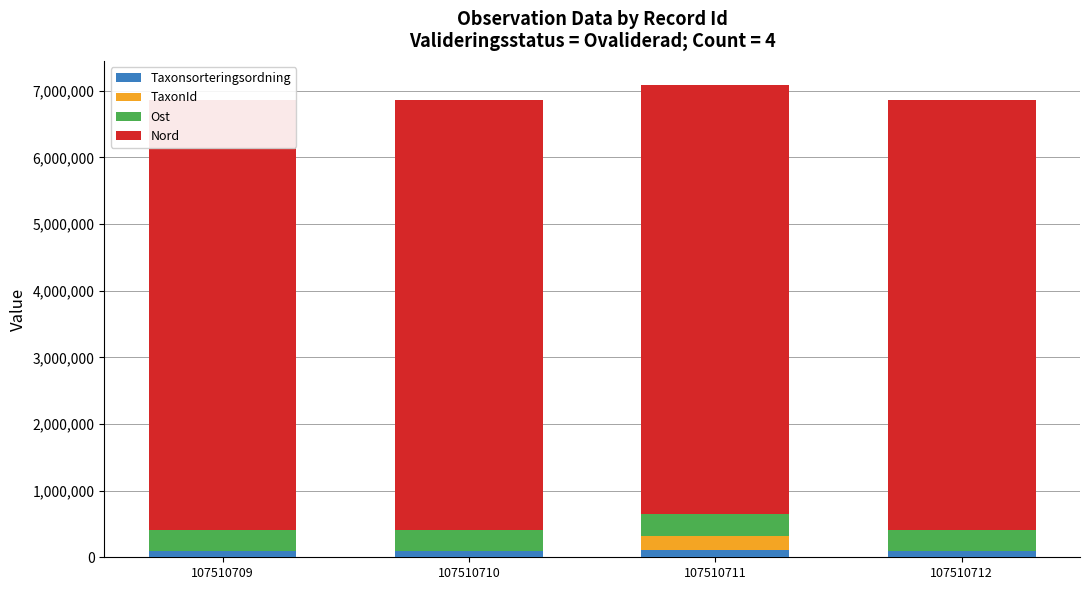

How many distinct data groups are displayed?

4